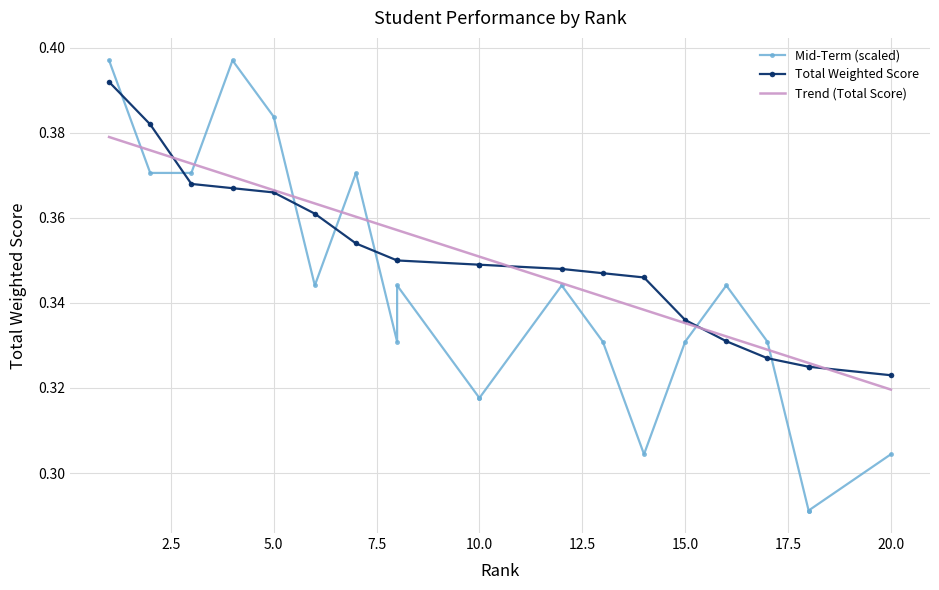

True or false: the data shows 0.2 at 16.

False